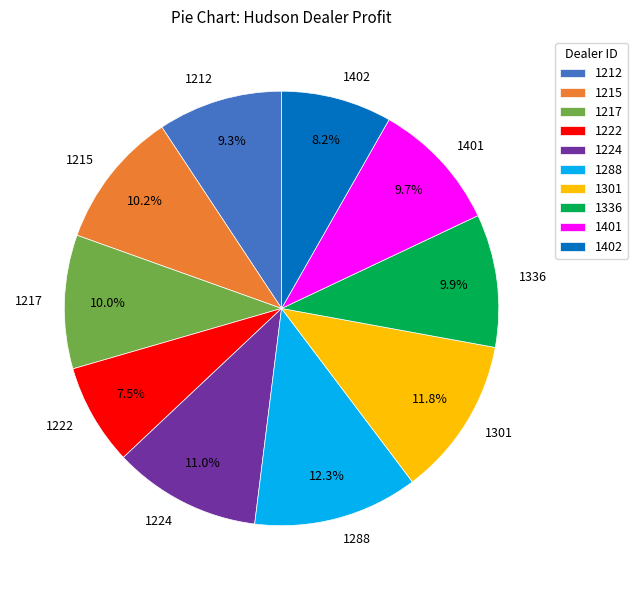

What is the total percentage of 1212 and 1336?

19.2%